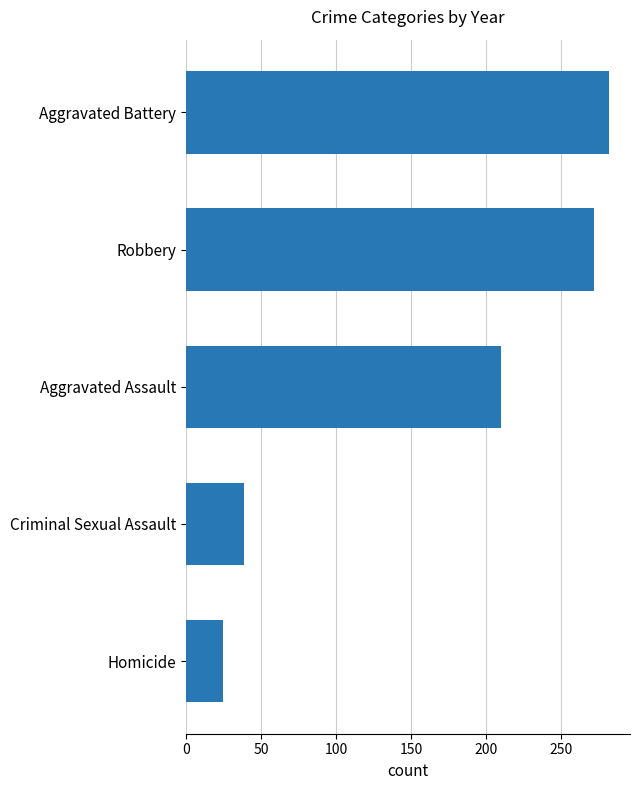

What is the change in value from Criminal Sexual Assault to Aggravated Assault?

+172.0